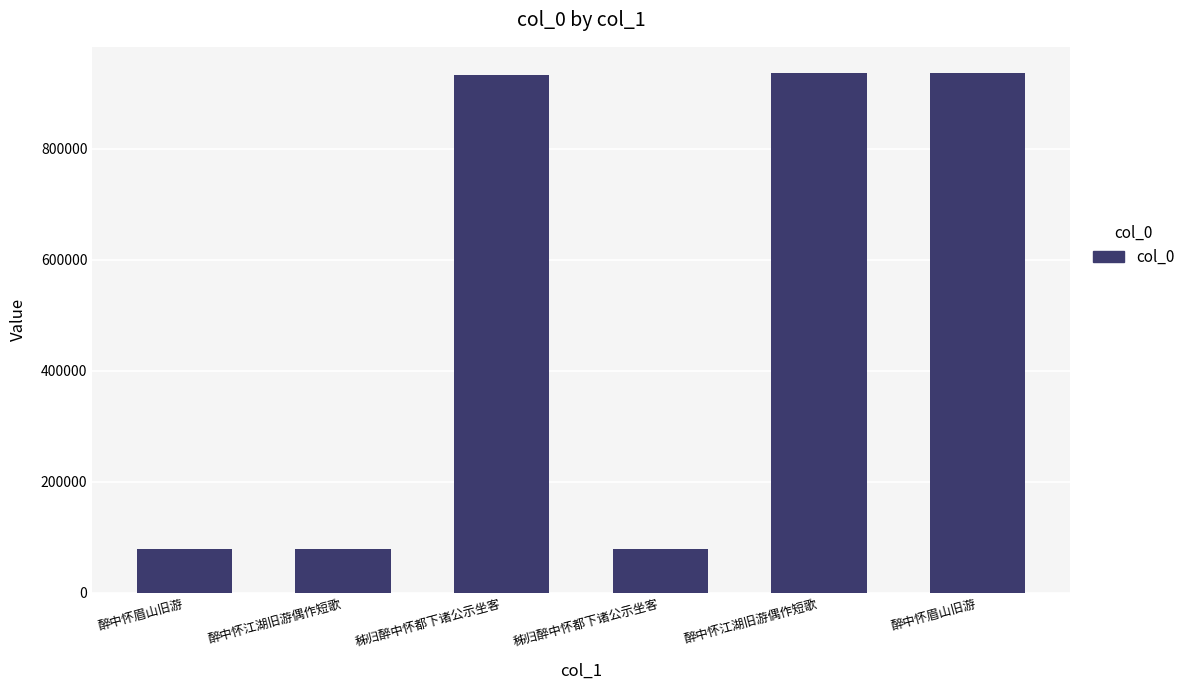

Count the number of categories in the chart.

6